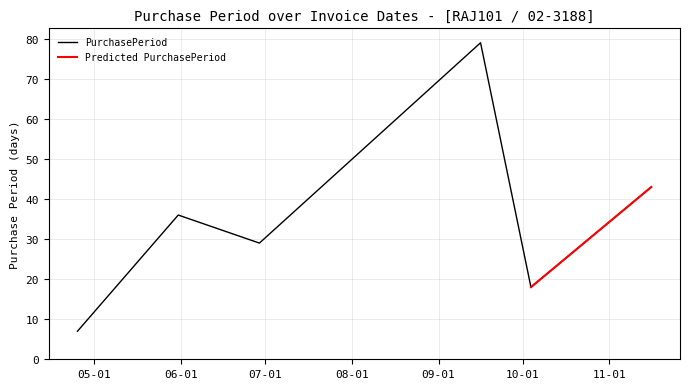

Reading right to left, extract all data points from this chart.

43	18	79	29	36	7